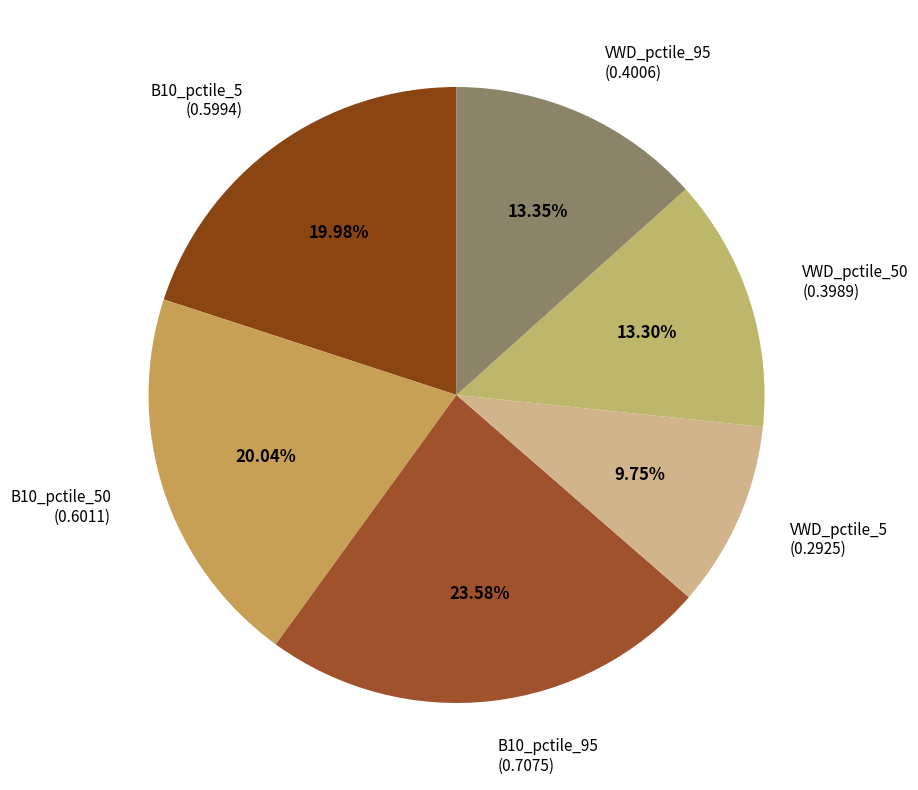

Which has a higher value, VWD_pctile_50 (0.3989) or VWD_pctile_5 (0.2925)?

VWD_pctile_50 (0.3989)